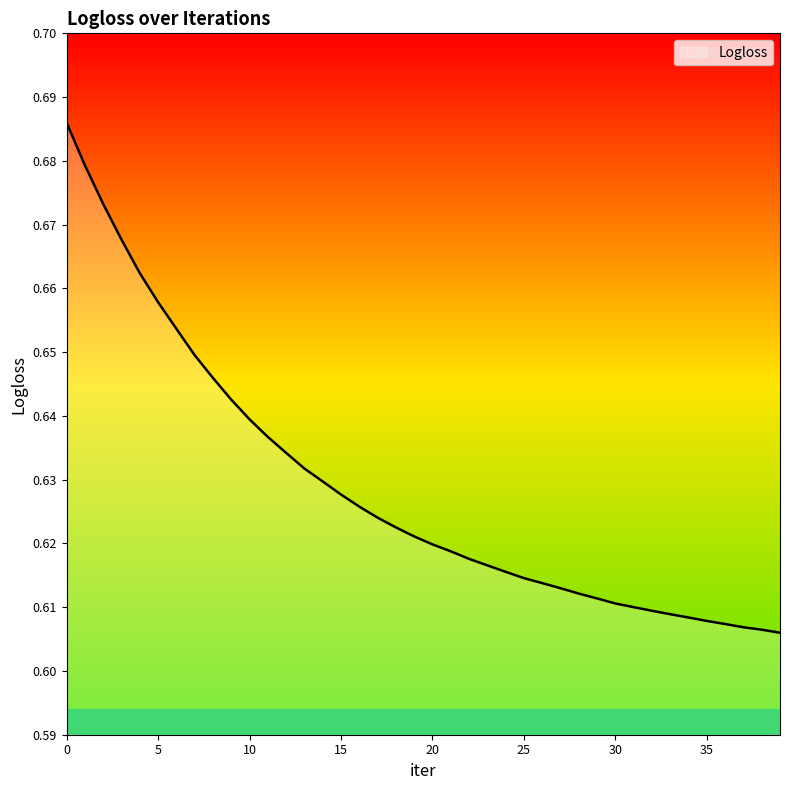

Where is the data nearest to the value 0?

39